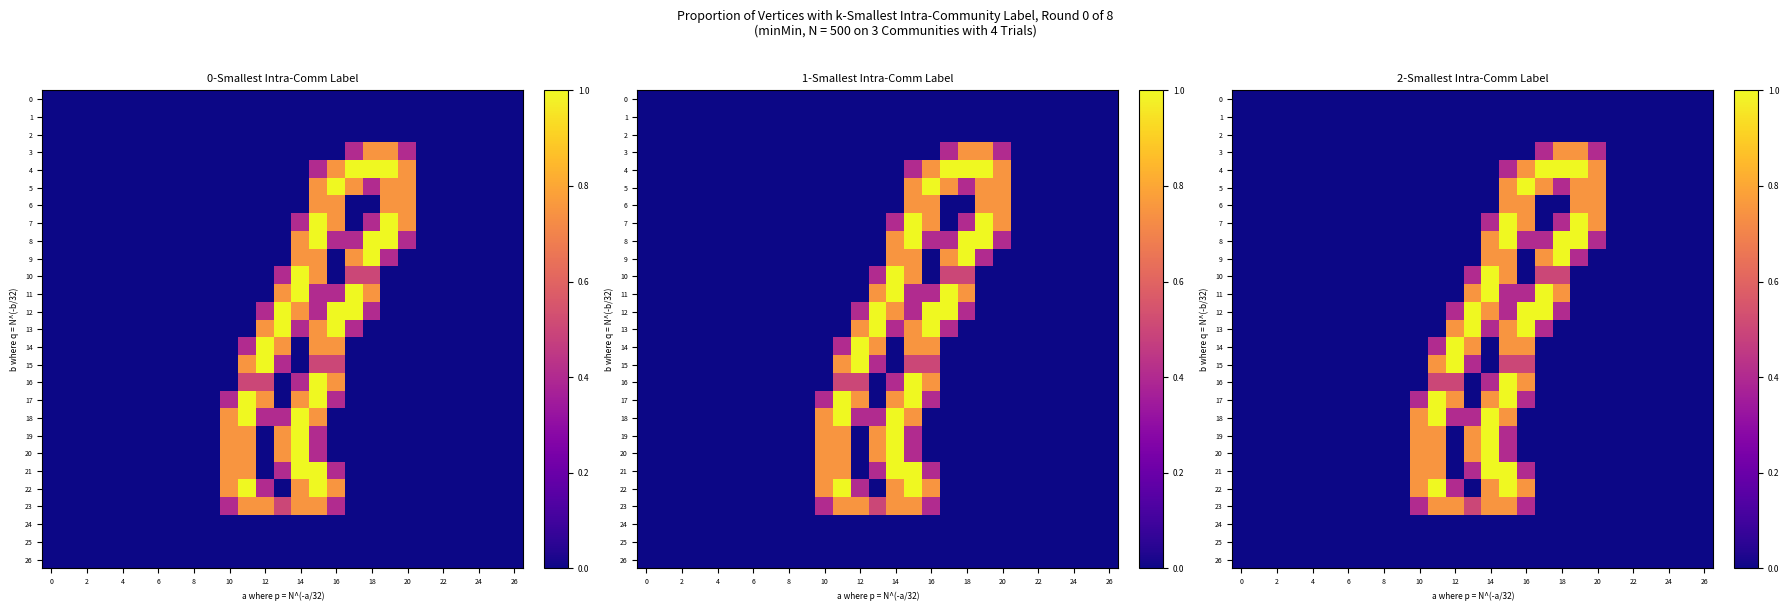

What is the total value across all series at 15?

14.5